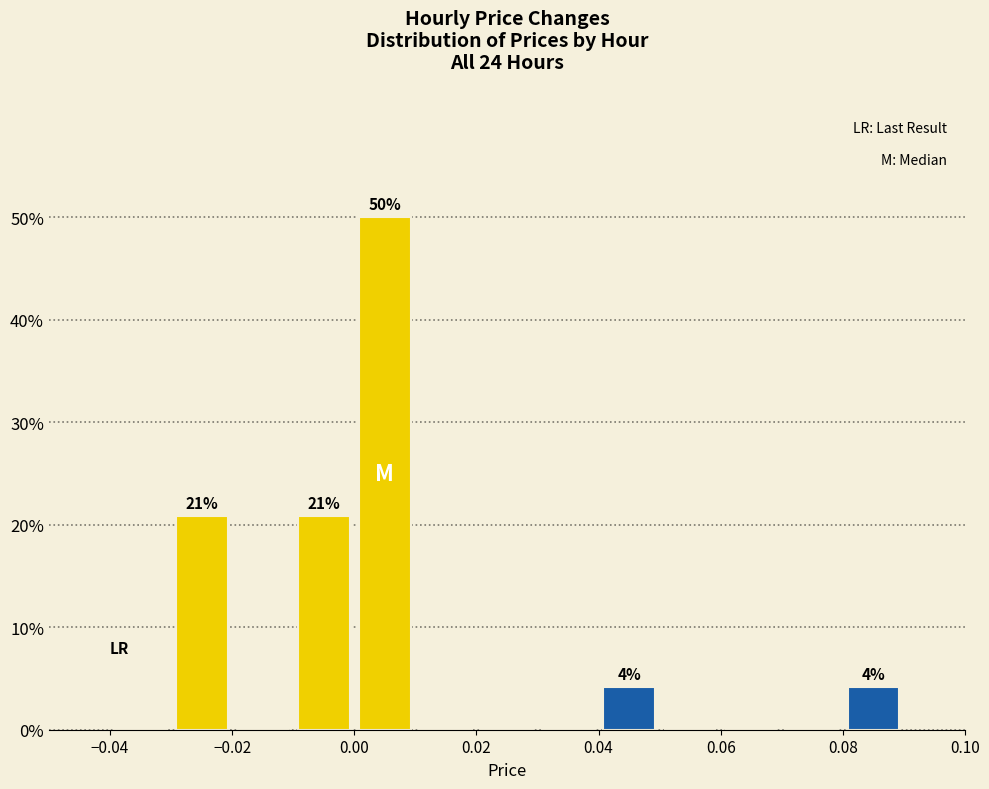

Over which range of the x-axis is the bar tallest?

0.00 to 0.01